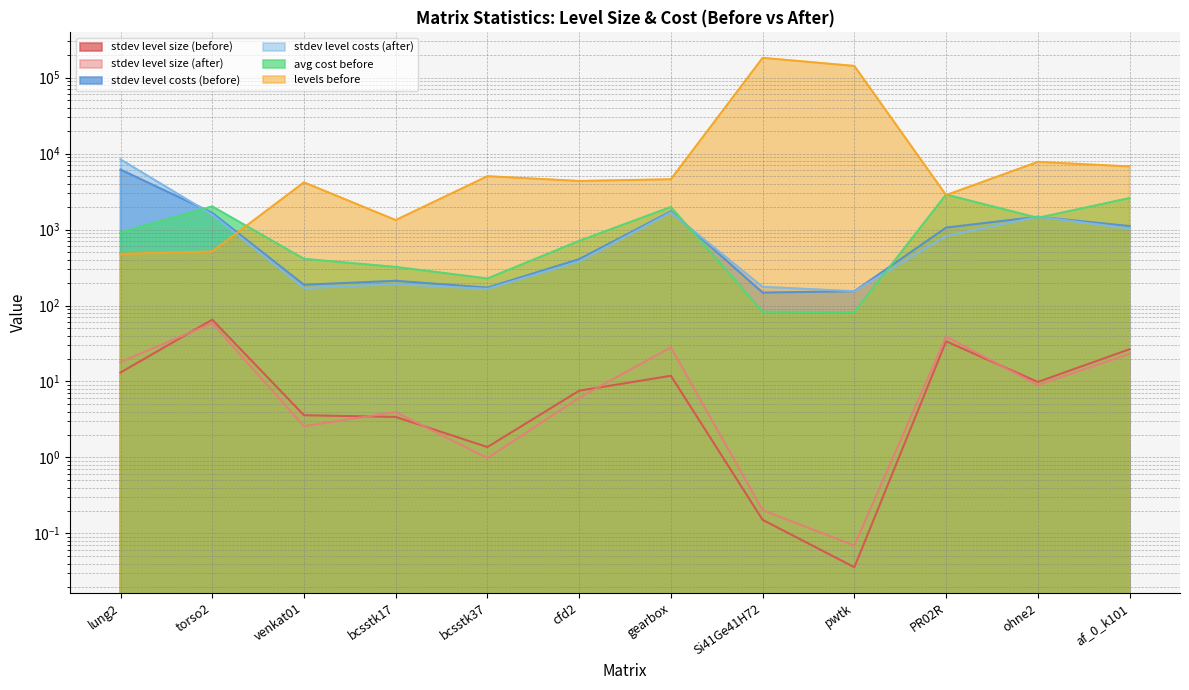

Where is the first local minimum for stdev level costs (before)?

venkat01